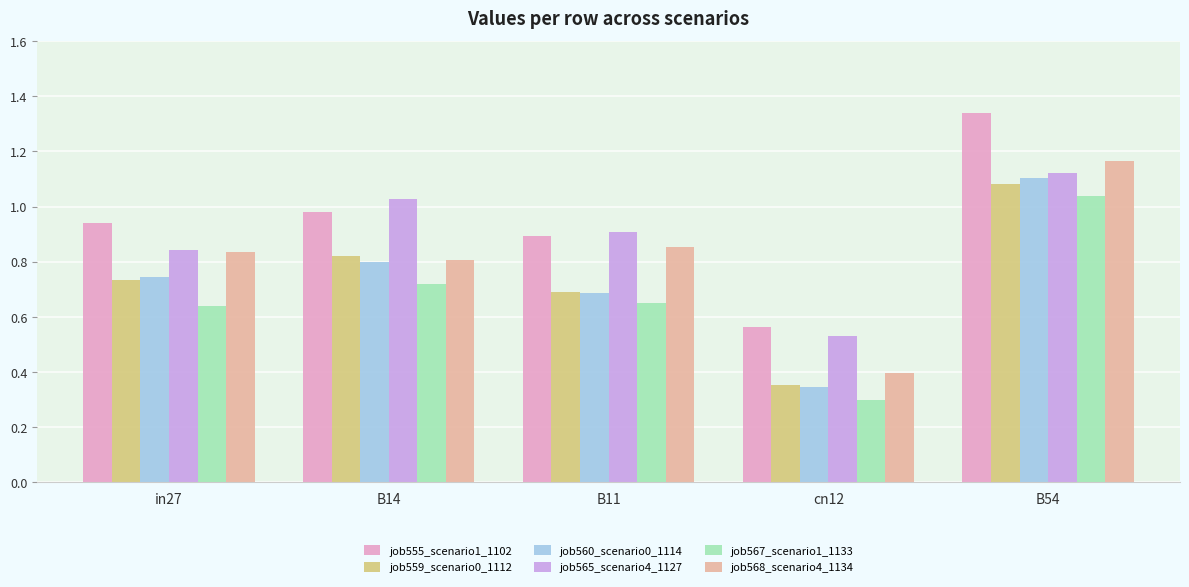

How many bars are there in each group?

6